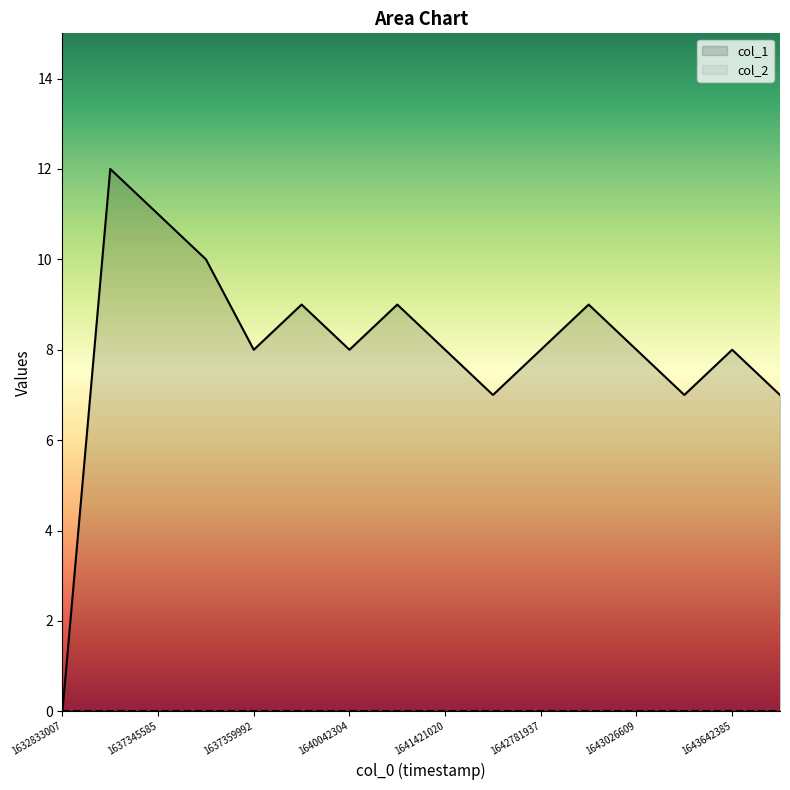

What is the value of the 13th point from the left?

8